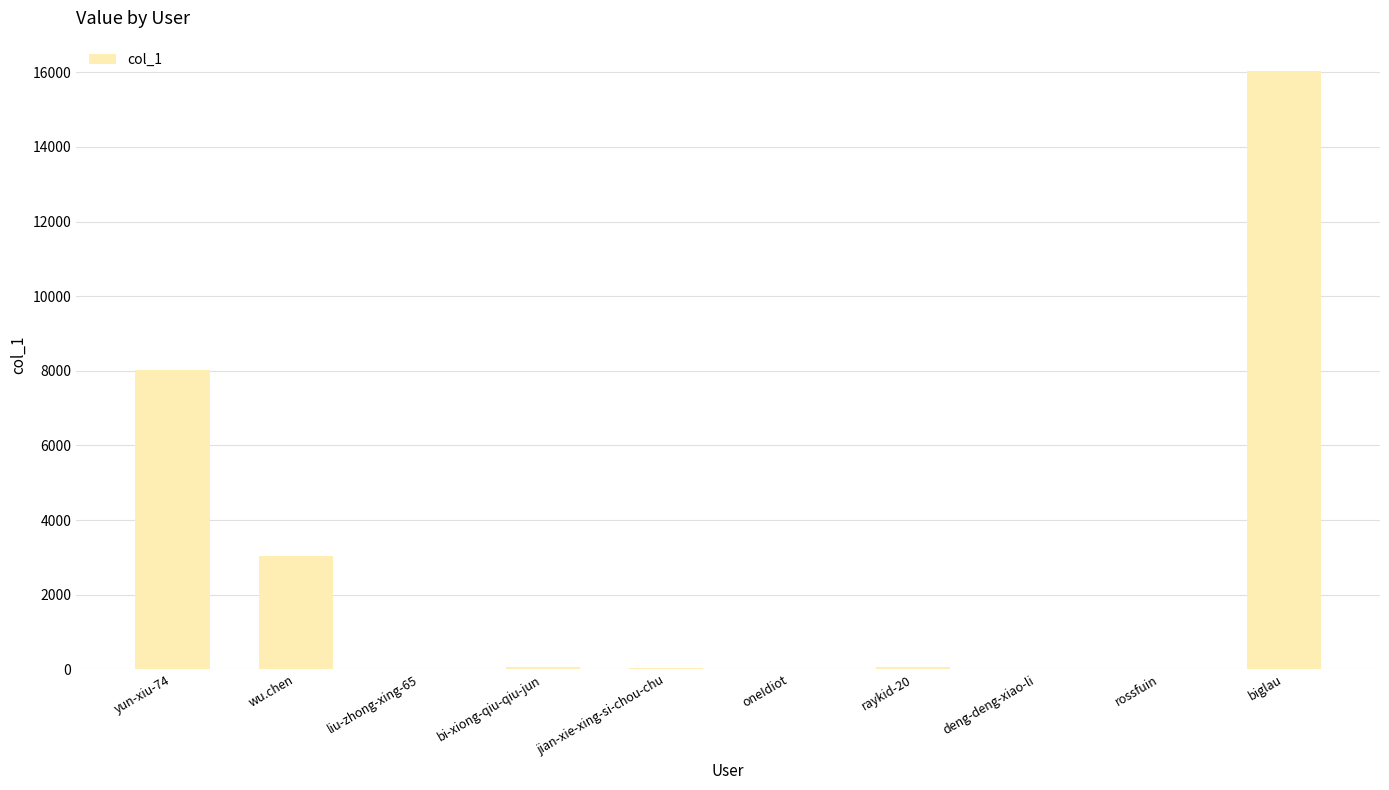

What value does the data have at wu.chen?

3038